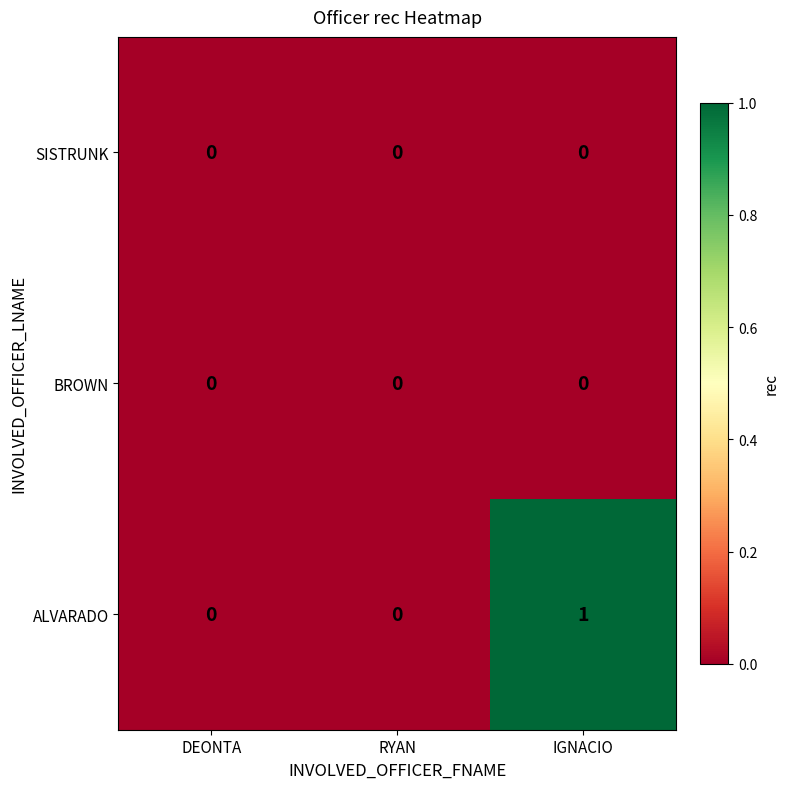

At which category is the sum across all series the highest?

IGNACIO